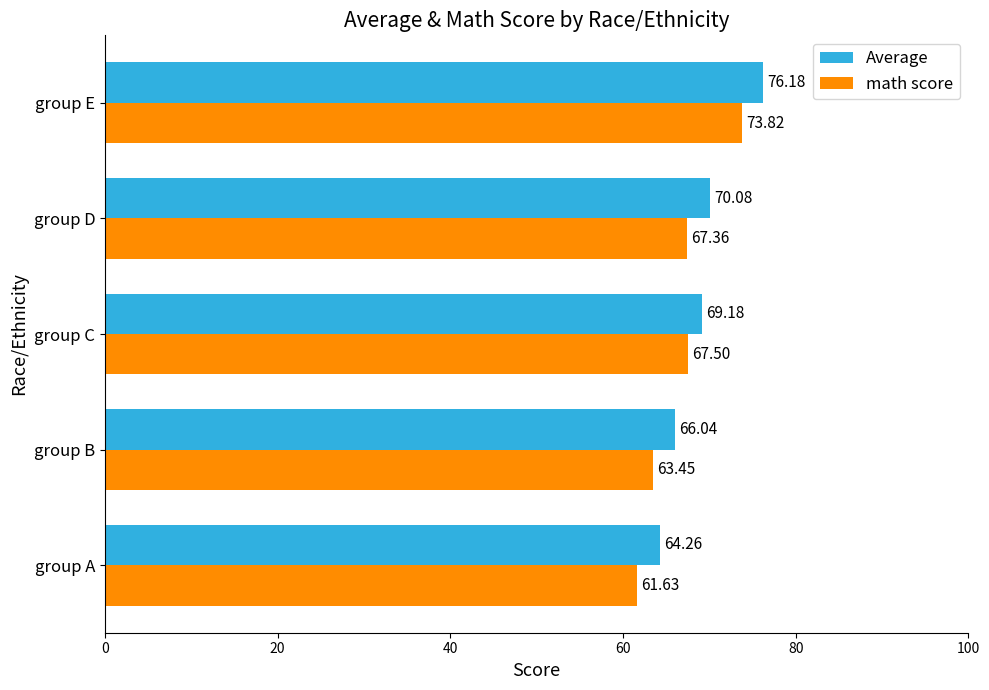

List the labels in order of math score value, smallest first.

group A, group B, group D, group C, group E